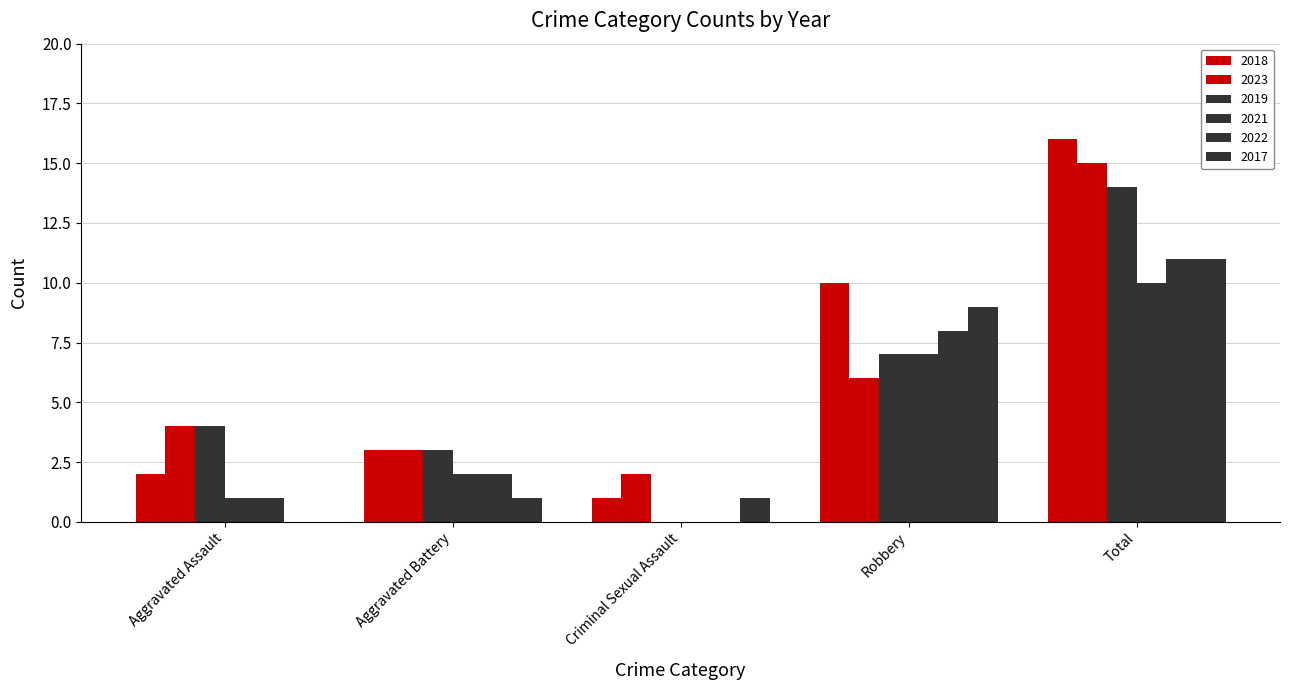

Which has a higher value, Total or Aggravated Battery?

Total